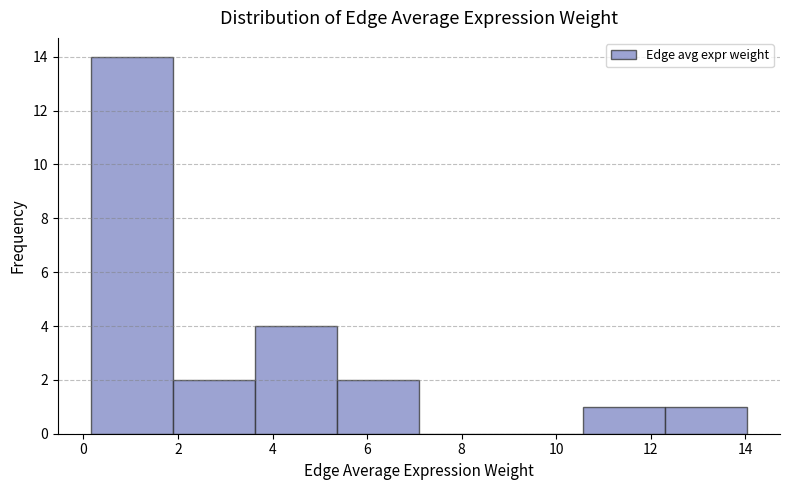

Reading left to right, transcribe this chart: for each bar, give the range it covers on the x-axis and its height. Neither the bar edges nor the heights are printed on the chart, so give them approximately, as read against the axes.

0.2 to 1.8: 14
1.8 to 3.6: 2
3.6 to 5.4: 4
5.4 to 7.0: 2
7.0 to 8.8: 0
8.8 to 10.6: 0
10.6 to 12.4: 1
12.4 to 14.0: 1